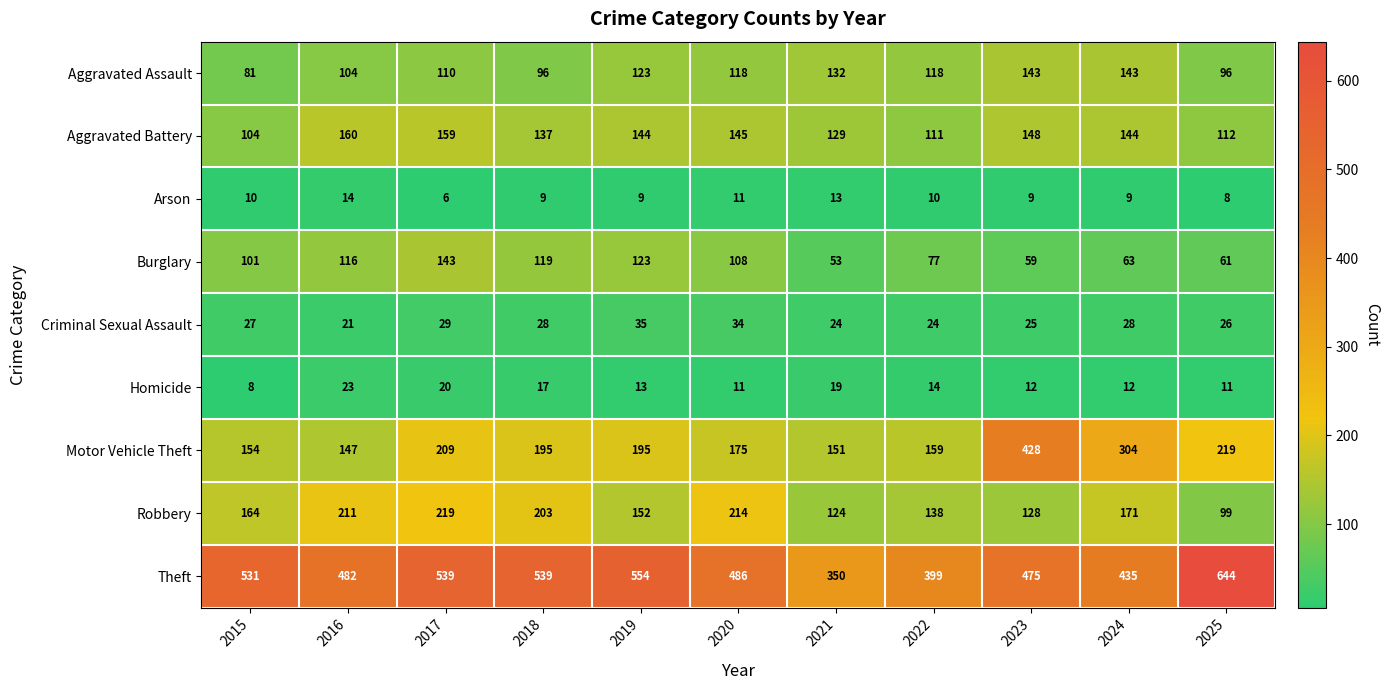

What is the difference between the maximum and second lowest values in the Arson series?

6